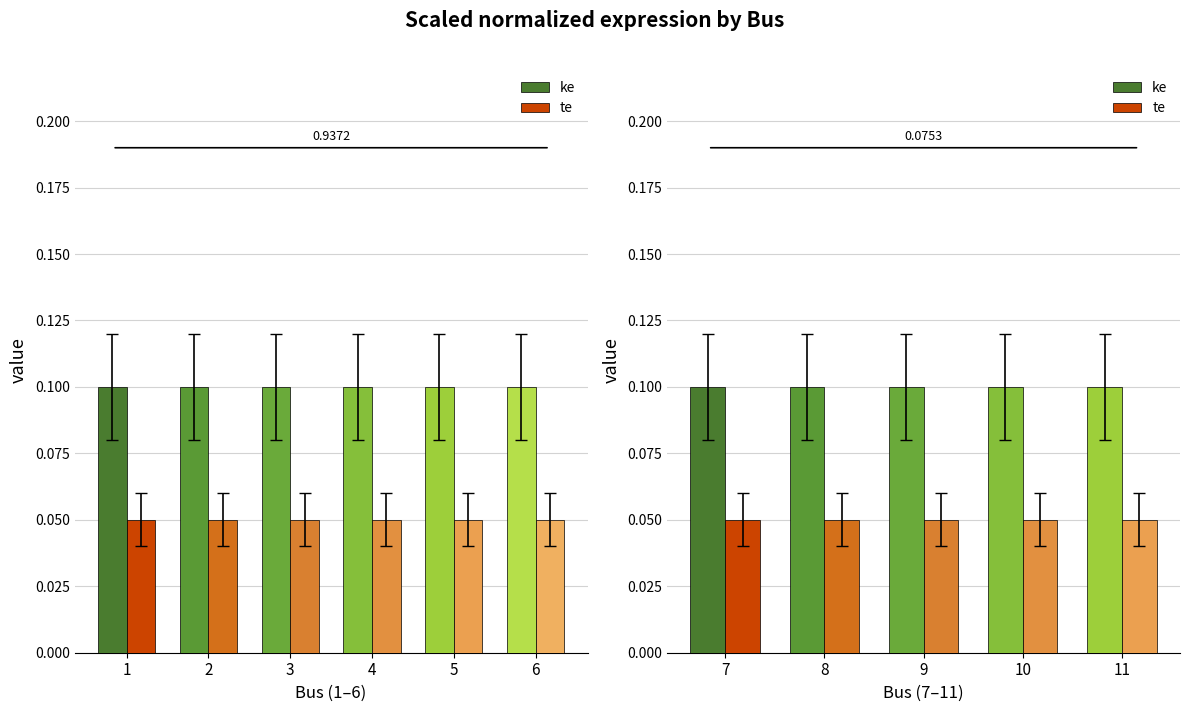

At which label is ke closest to 0?

7